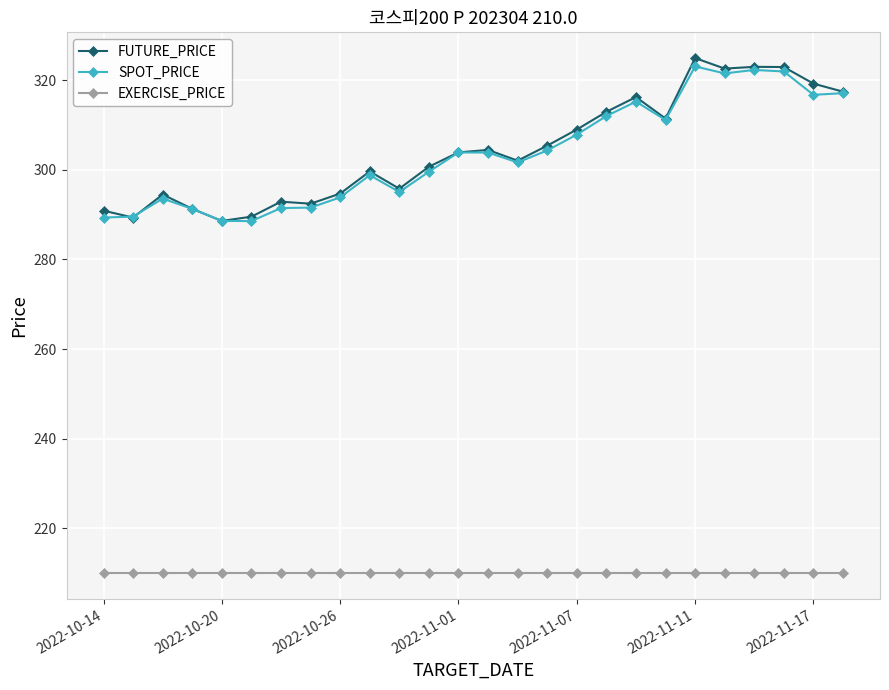

Does the chart have visible grid lines?

Yes